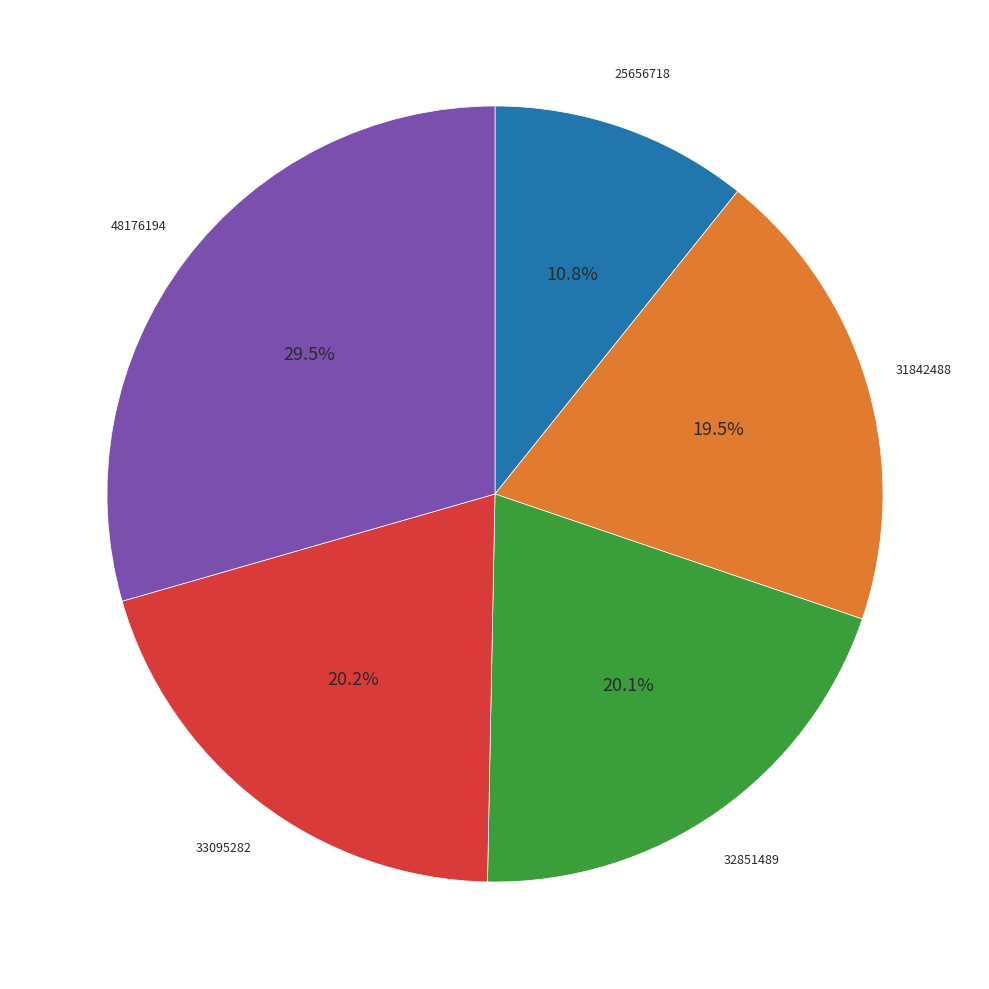

To the nearest percent, what is the difference between the 48176194 and 33095282 slice percentages?

9%